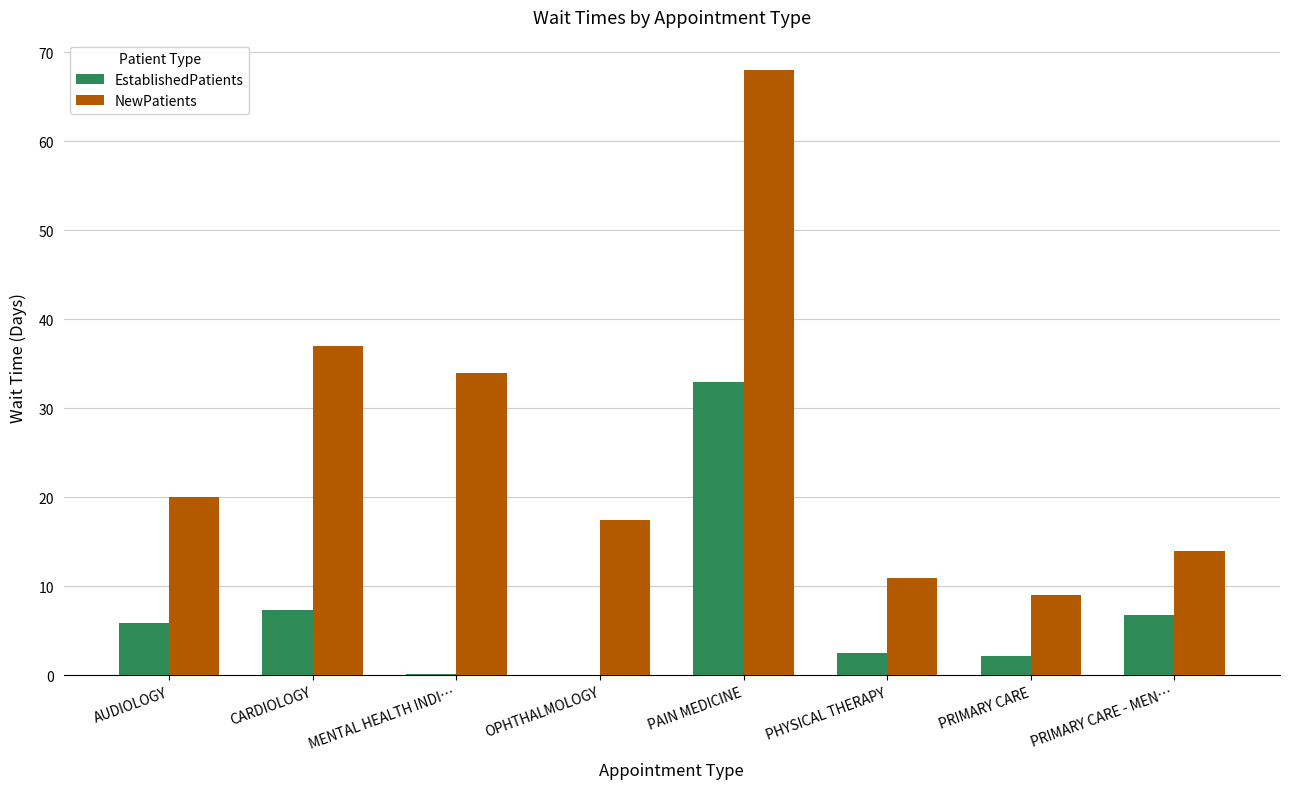

At which category is the sum across all series the highest?

PAIN MEDICINE